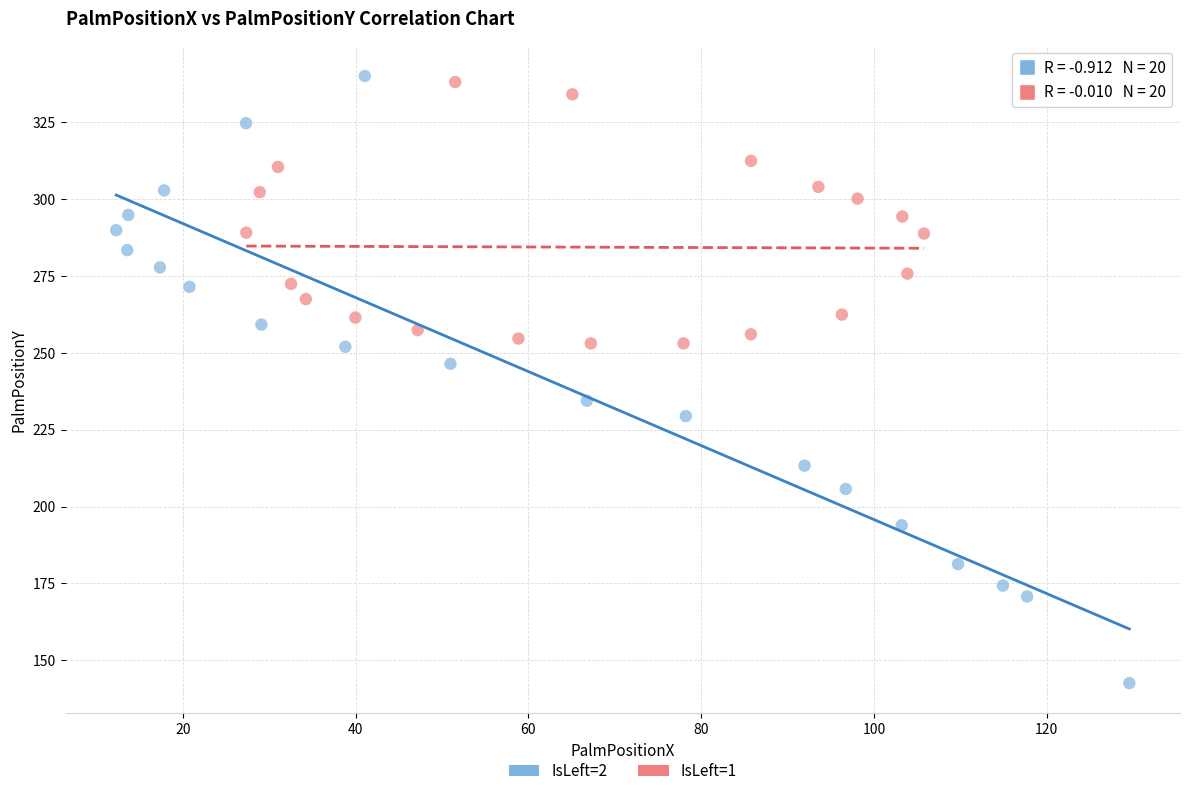

What are all the series names shown in the legend?

IsLeft=2, IsLeft=1